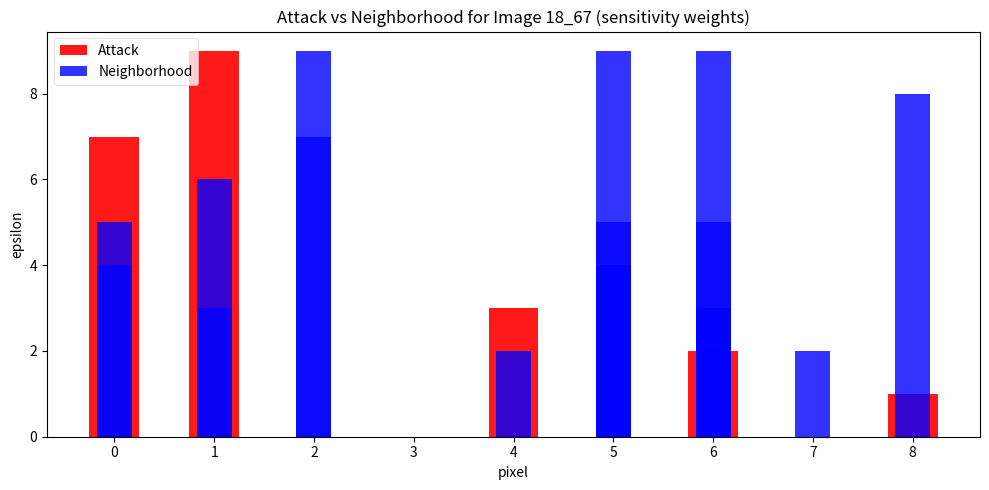

How many bars are there in each group?

2